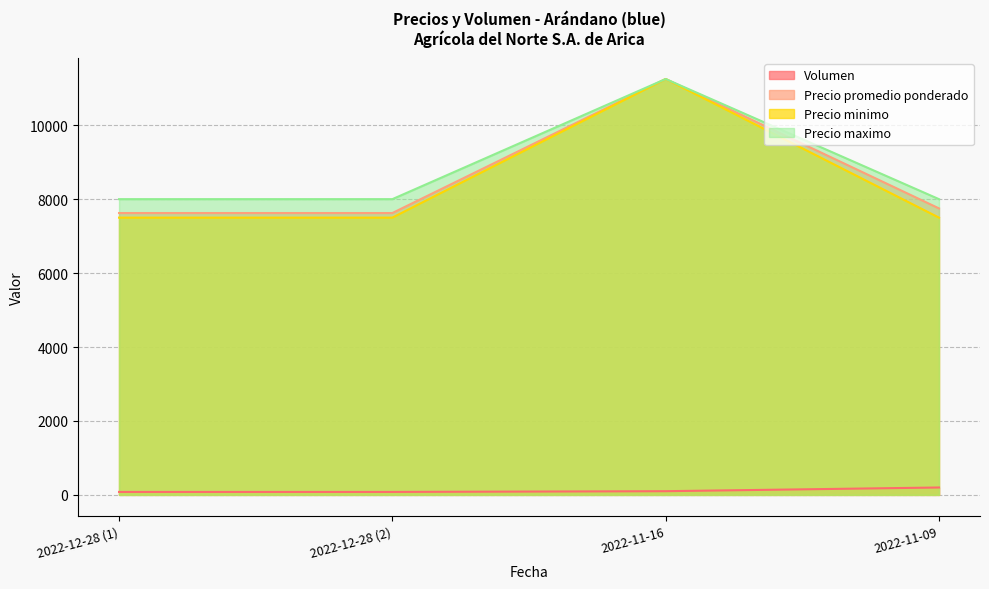

Where is Precio minimo nearest to the value 9375?

2022-12-28 (1)